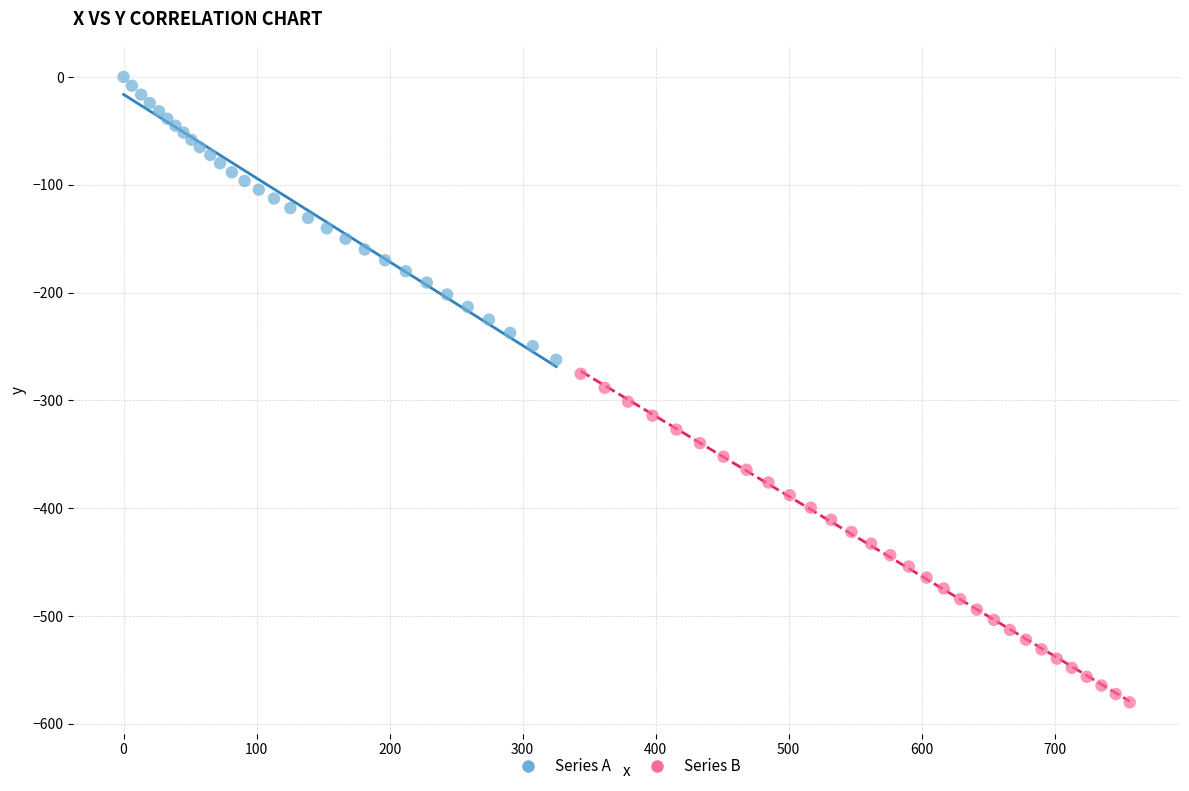

Which series reaches the maximum Y coordinate?

Series A